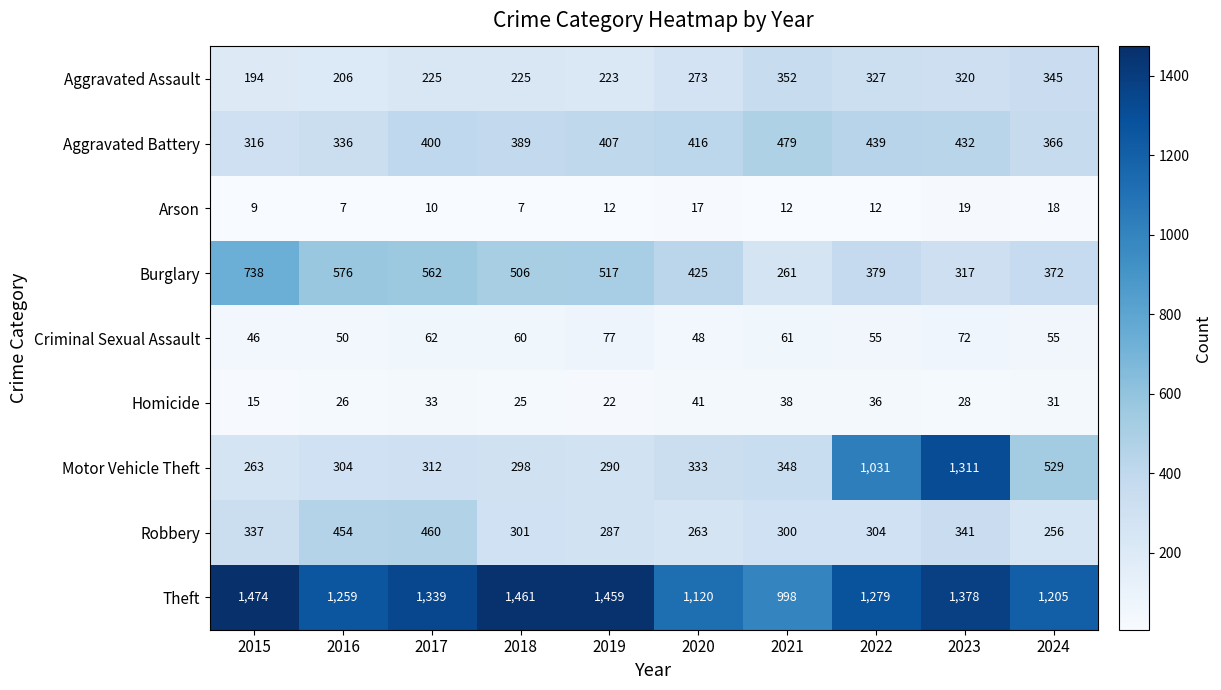

True or false: Homicide has a value of 41 at 2020.

True